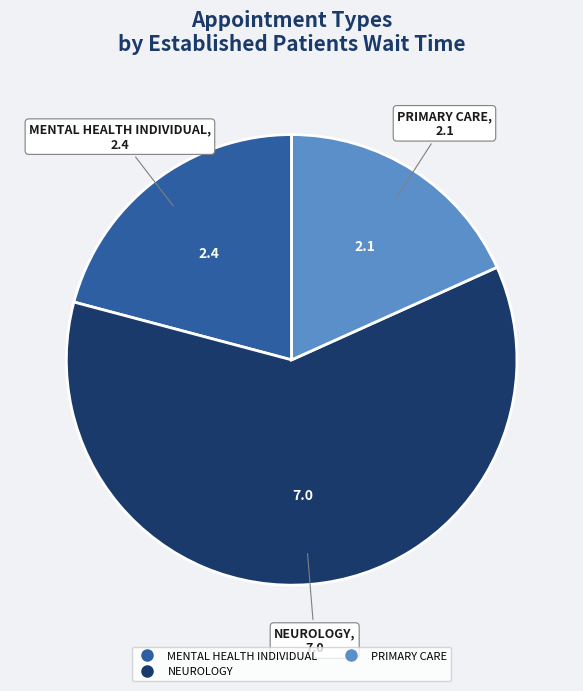

Rank the categories by value from highest to lowest.

NEUROLOGY, MENTAL HEALTH INDIVIDUAL, PRIMARY CARE